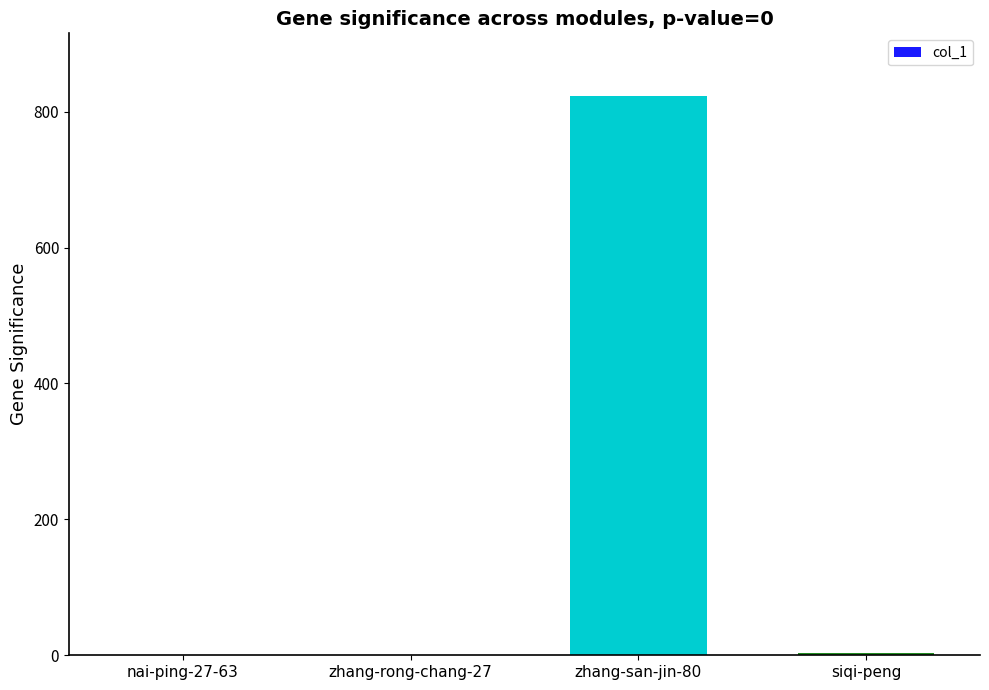

True or false: the data shows 823 at zhang-san-jin-80.

True